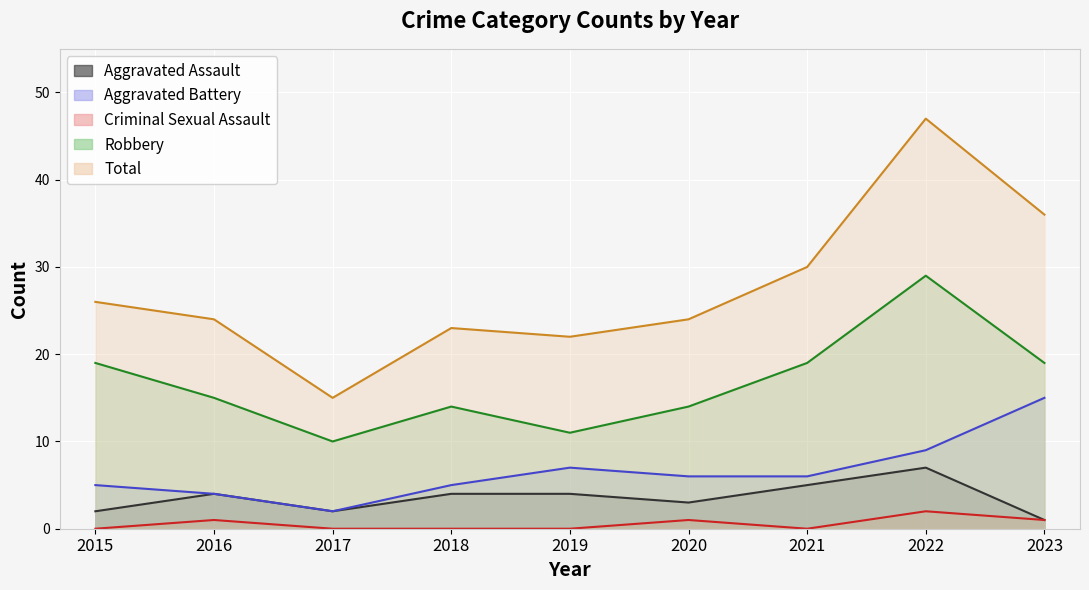

What is the value of the Aggravated Battery point at the 3rd from the left?

2